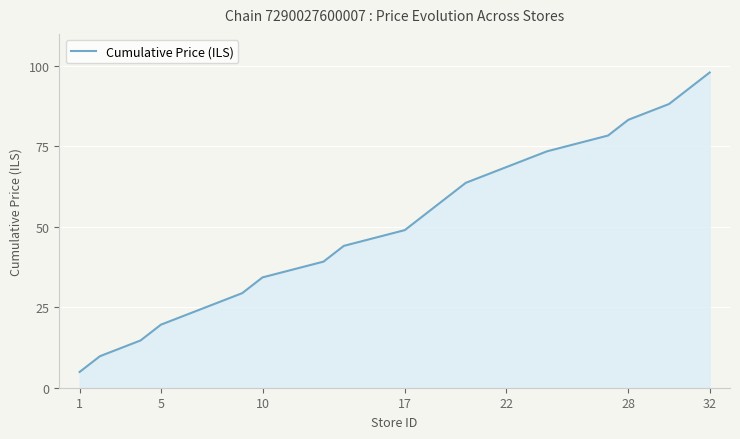

What is the difference between the maximum and minimum values?

93.1